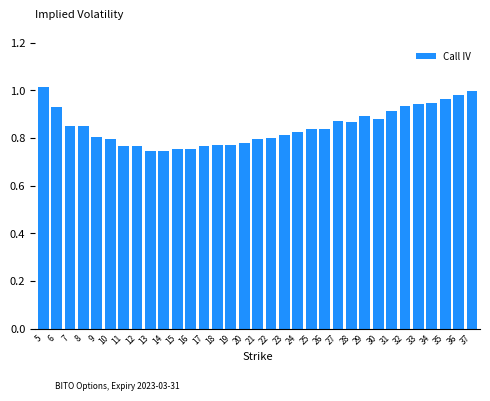

Is it true that the value at 34 is 0.9?

True